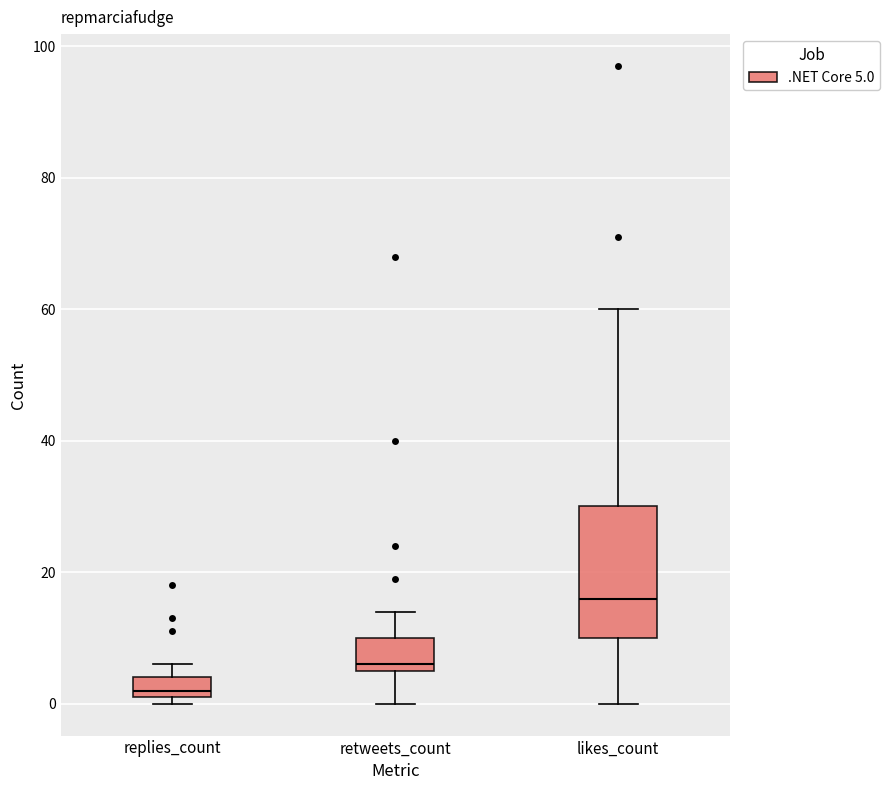

Reading left to right, read every box against the y-axis: the position of its median line, the range the box covers, and the ends of its whiskers. The values are not printed on the chart, so give them approximately, as read against the axis.

replies_count: median 2 (just above the box's lower edge), box 2 to 4, whiskers 0 to 6
retweets_count: median 6 (just above the box's lower edge), box 6 to 10, whiskers 0 to 14
likes_count: median 16, box 10 to 30, whiskers 0 to 60